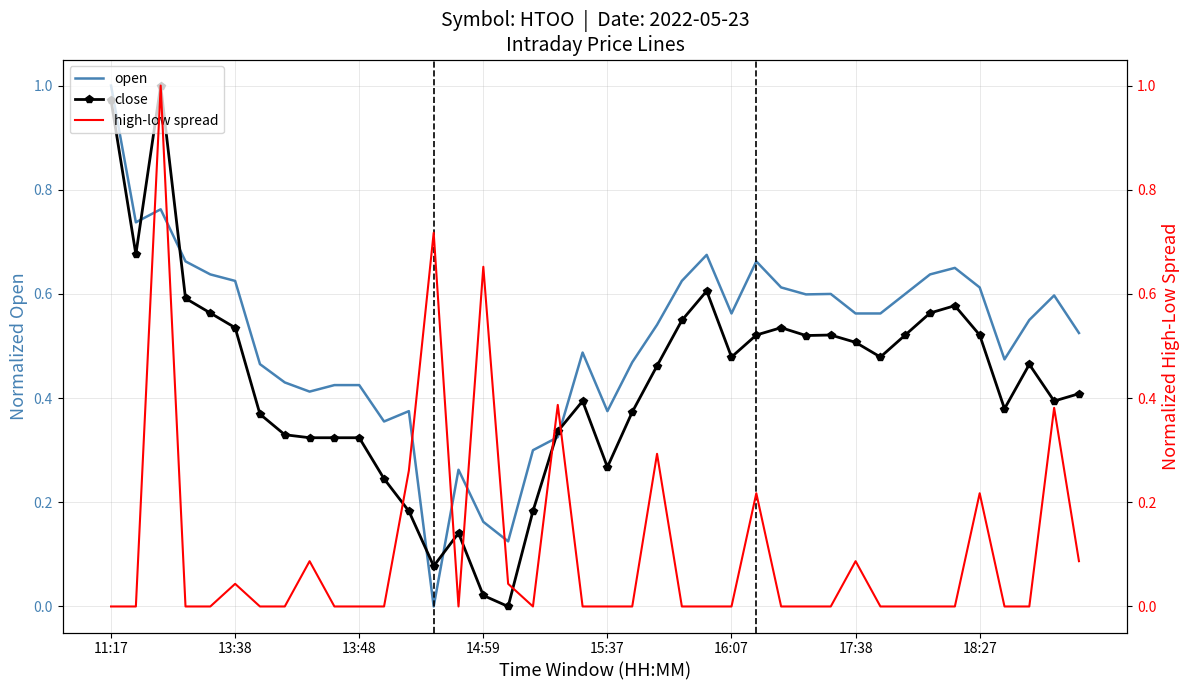

The value of close at 11:17 is 0.3. True or false?

False